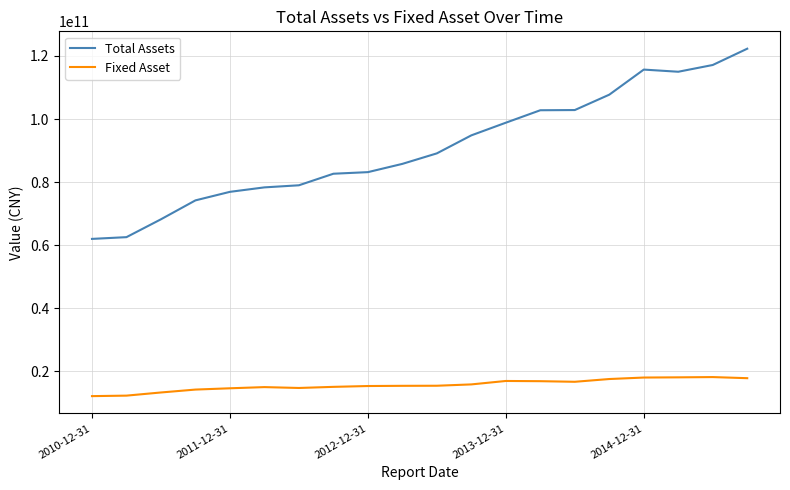

Rank the series by their maximum value, from highest to lowest.

Total Assets, Fixed Asset